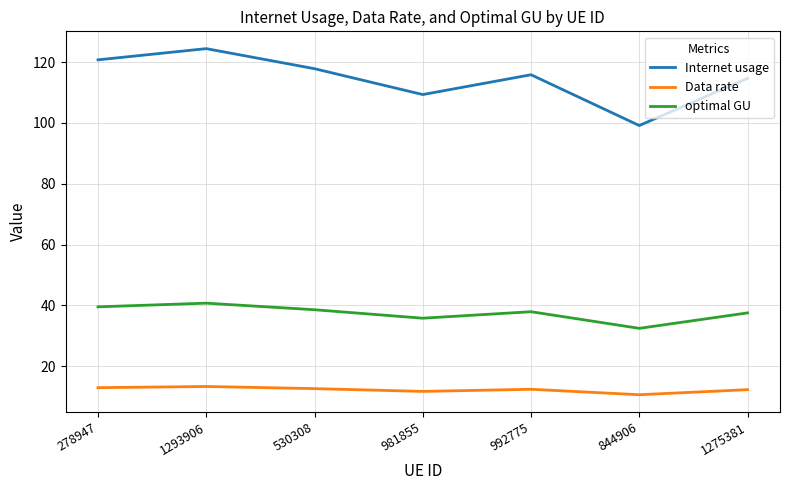

Which series changed the most between 278947 and 992775?

Internet usage